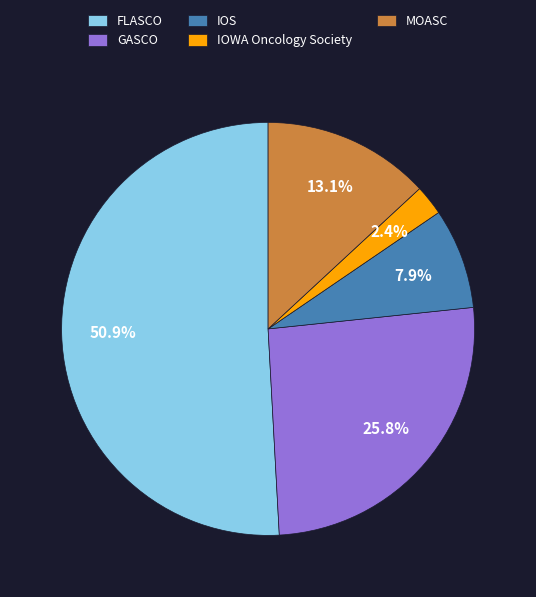

To the nearest percent, what is the combined percentage of IOWA Oncology Society and IOS?

10%